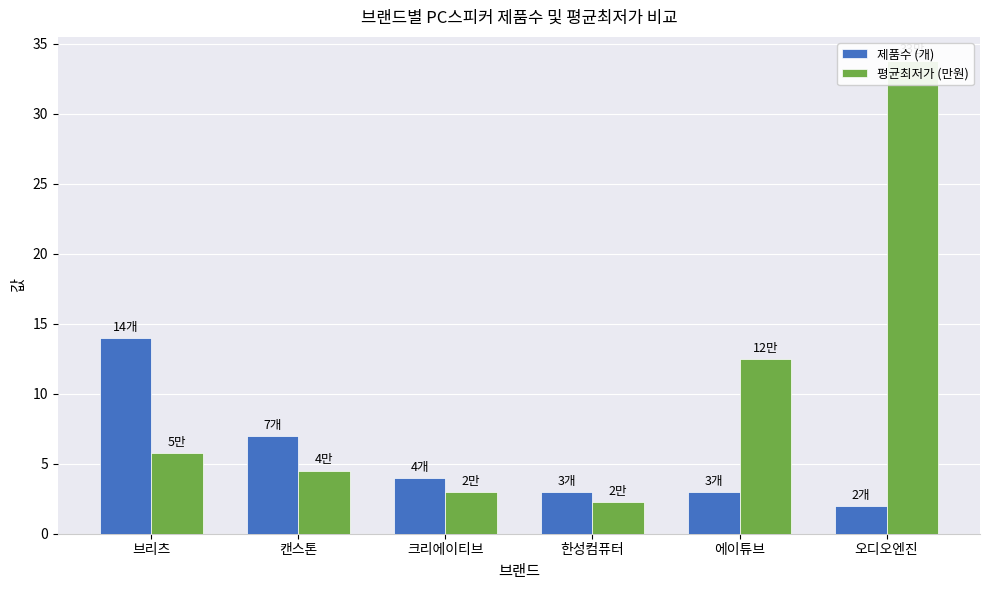

Does the chart contain any negative values?

No